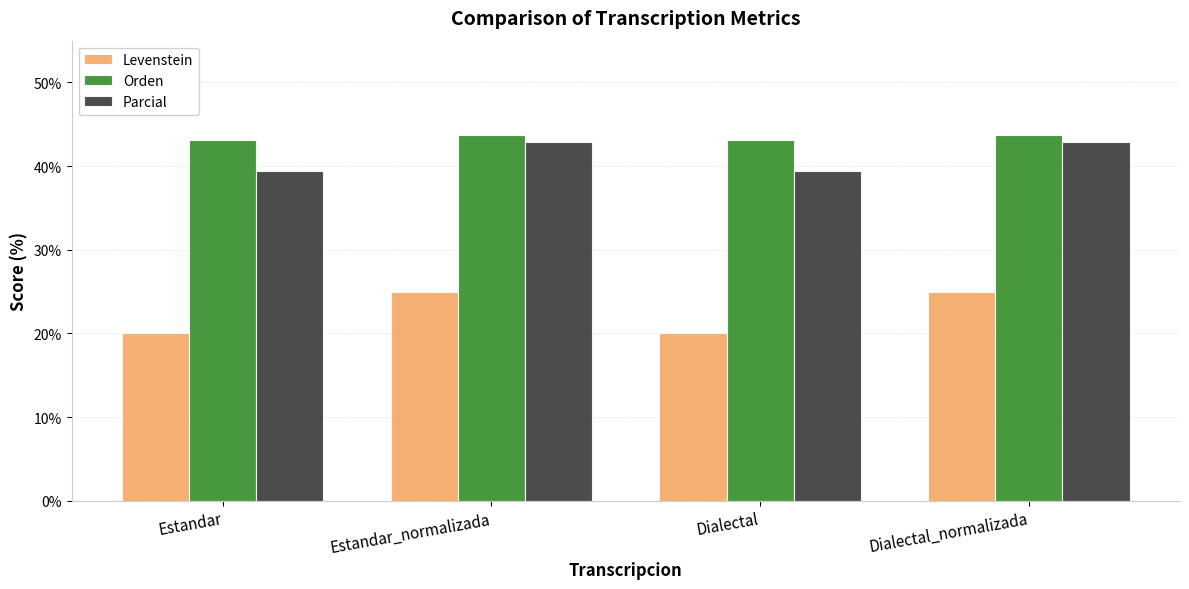

Reading left to right, extract all data points from this chart.

Levenstein: Estandar=20.0	Estandar_normalizada=25.0	Dialectal=20.0	Dialectal_normalizada=25.0
Orden: Estandar=43.1	Estandar_normalizada=43.8	Dialectal=43.1	Dialectal_normalizada=43.8
Parcial: Estandar=39.4	Estandar_normalizada=42.9	Dialectal=39.4	Dialectal_normalizada=42.9